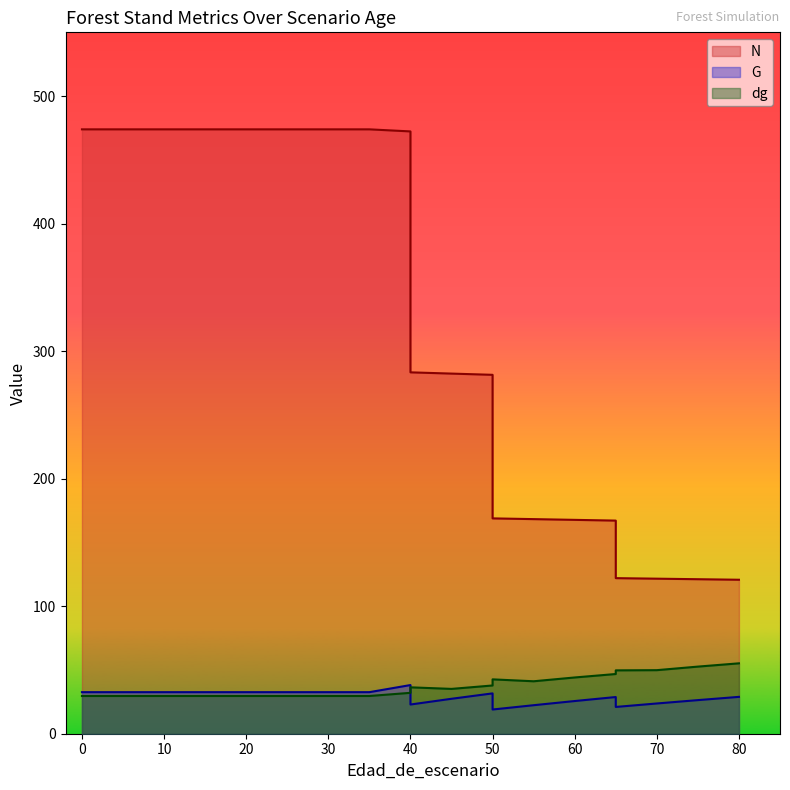

What is the value of the dg point at the 5th from the left?

29.6